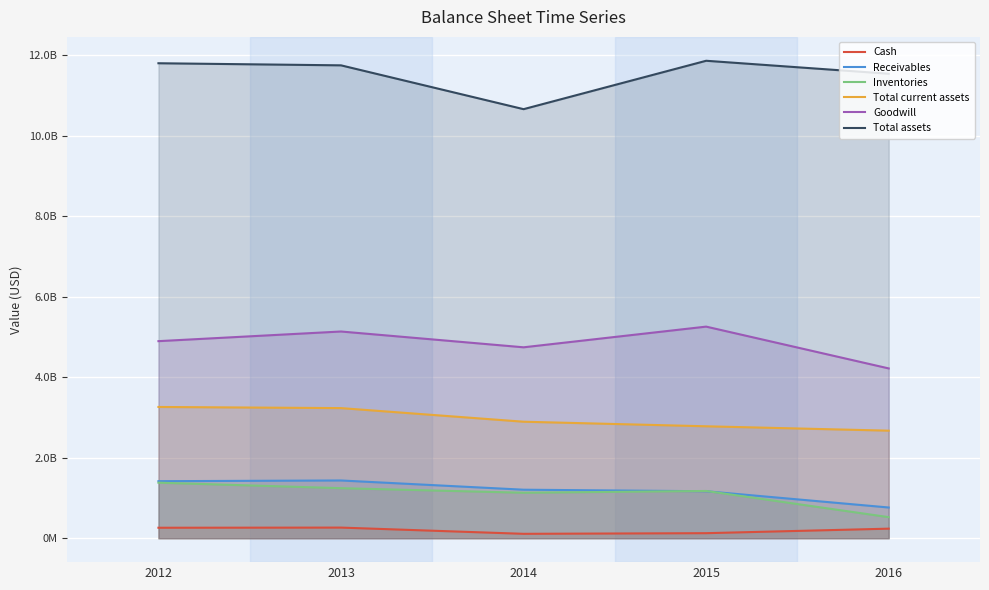

Rank the series by their maximum value, from lowest to highest.

Cash, Inventories, Receivables, Total current assets, Goodwill, Total assets